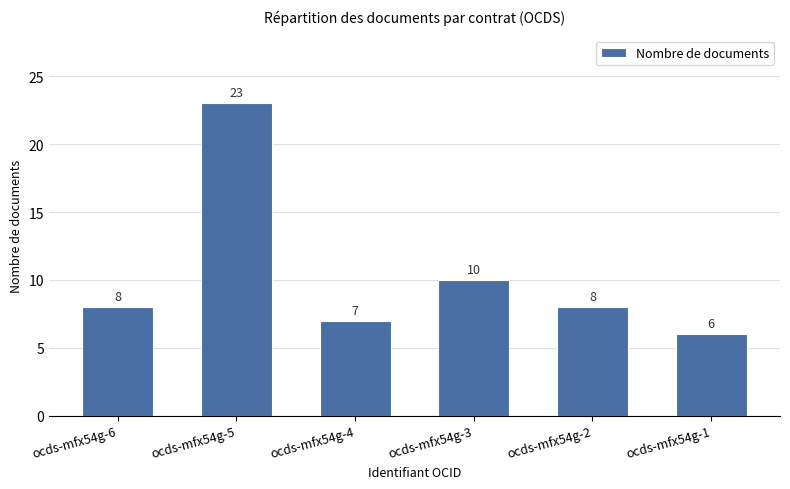

Which label corresponds to the largest value in the chart?

ocds-mfx54g-5